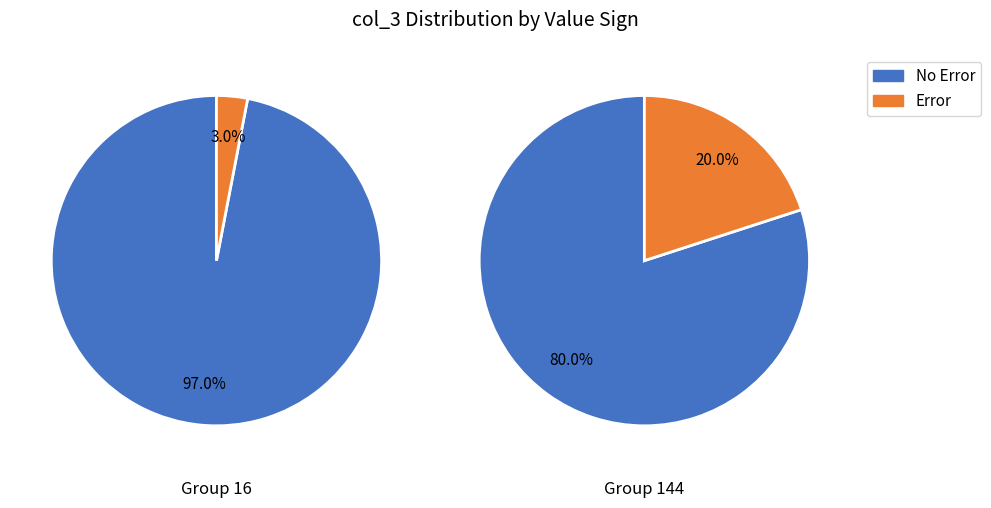

Is it true that 8 is 1% of the pie?

True